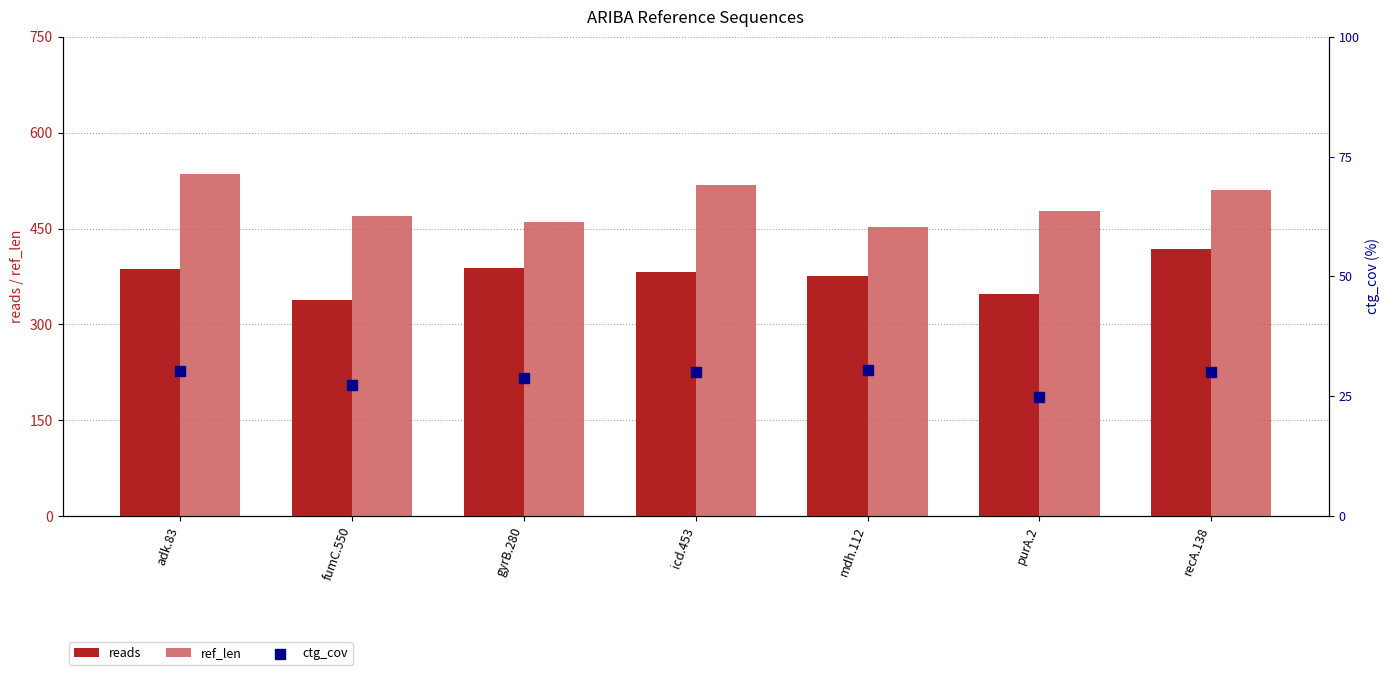

Which series has the largest total across all categories?

ref_len